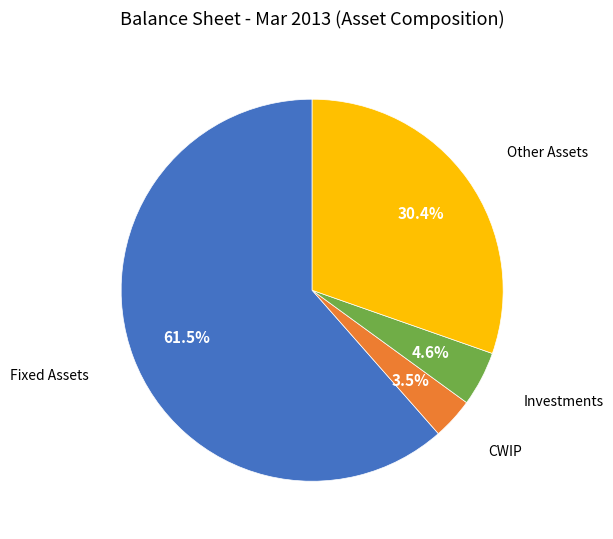

To the nearest percent, what percentage of the pie is Other Assets?

30%